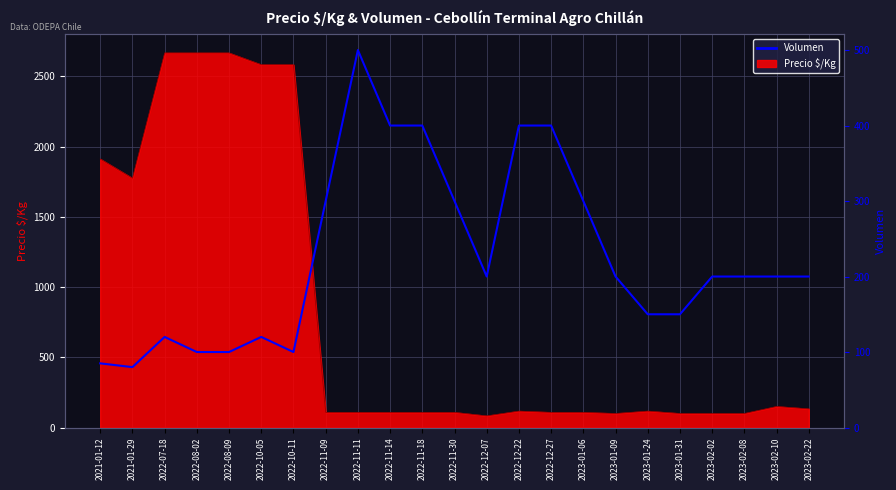

What is the greatest value displayed?

500